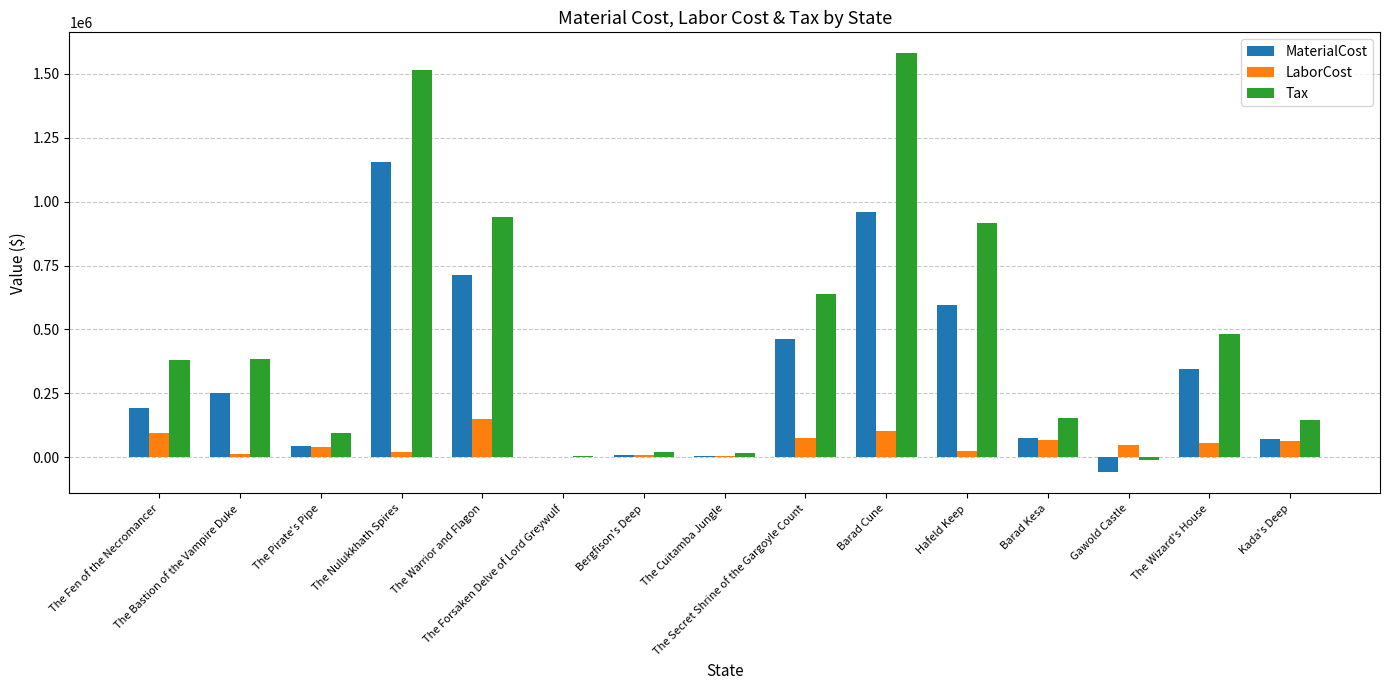

What is the total value across all series at Kada's Deep?

281866.5